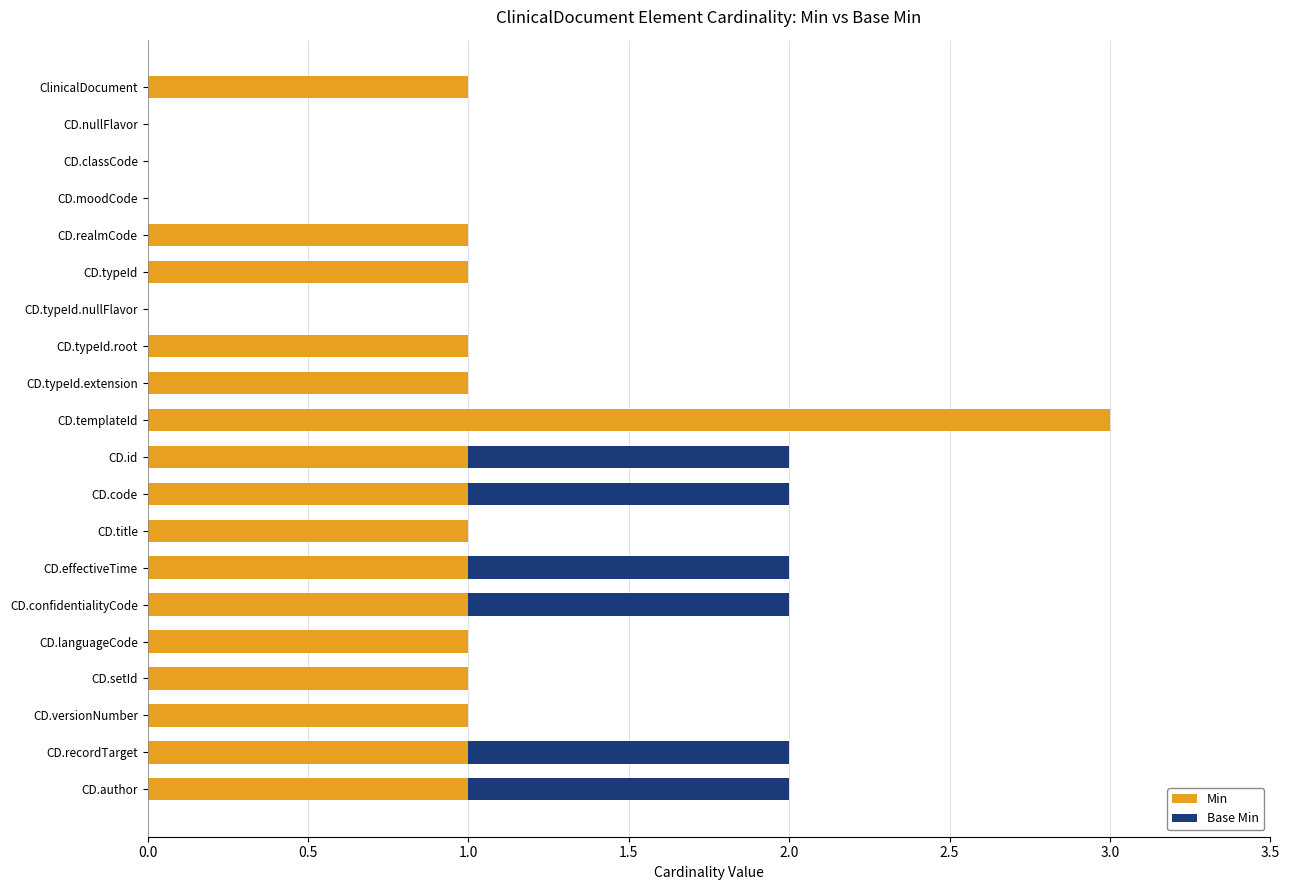

The value of Min at CD.typeId.nullFlavor is 0. True or false?

True